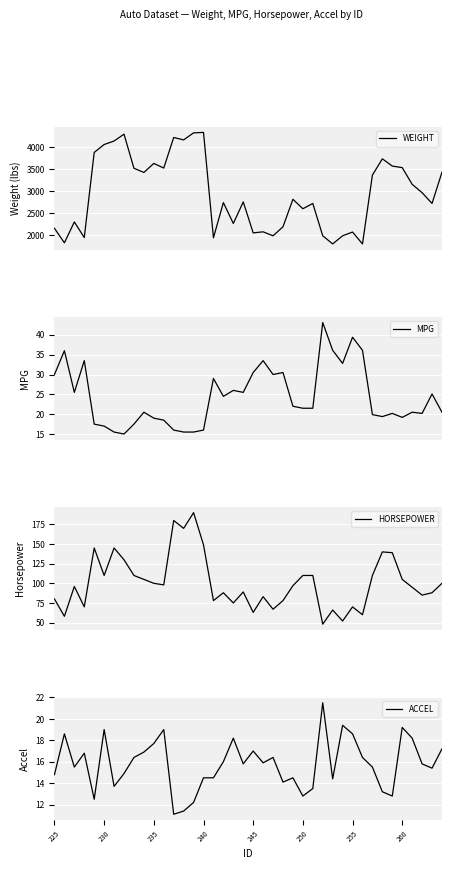

Count the number of categories in the chart.

40